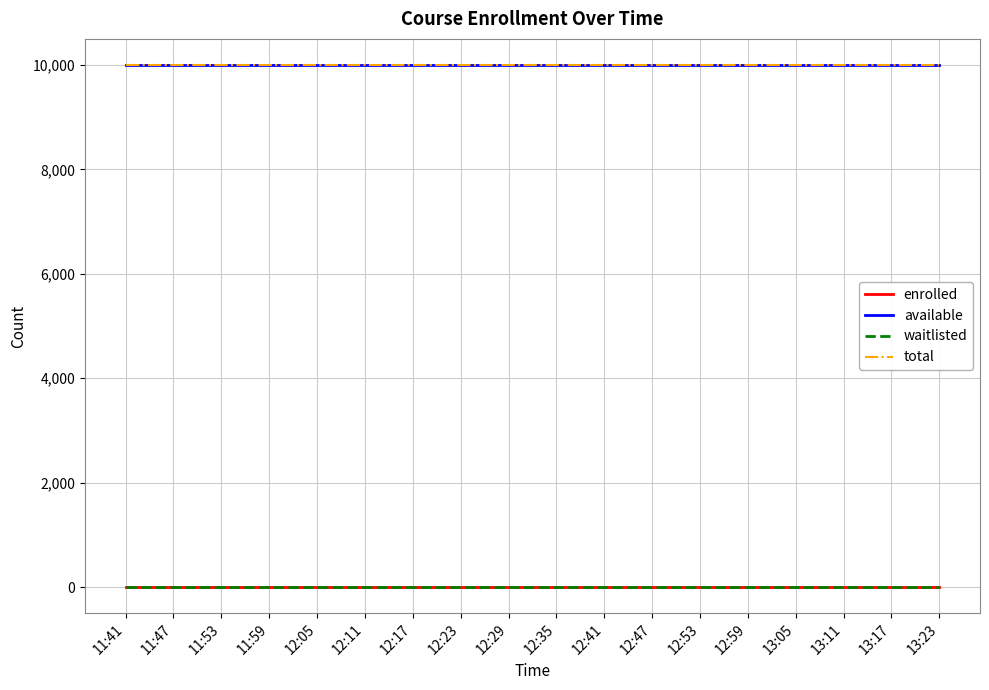

Is this an area chart (filled region under the line)?

No